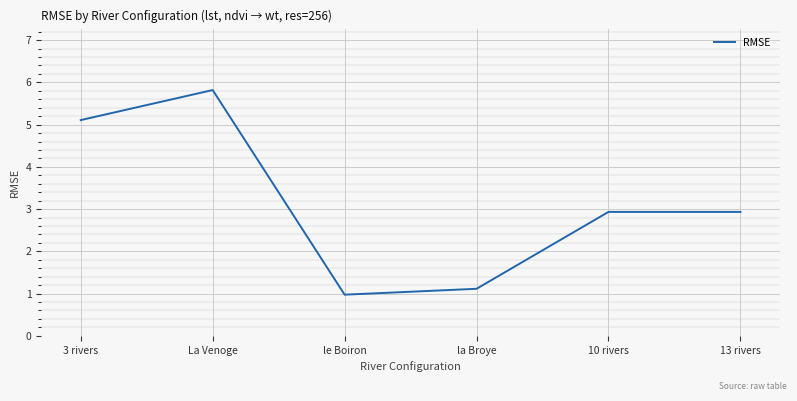

At which category does the data reach its first local peak?

La Venoge